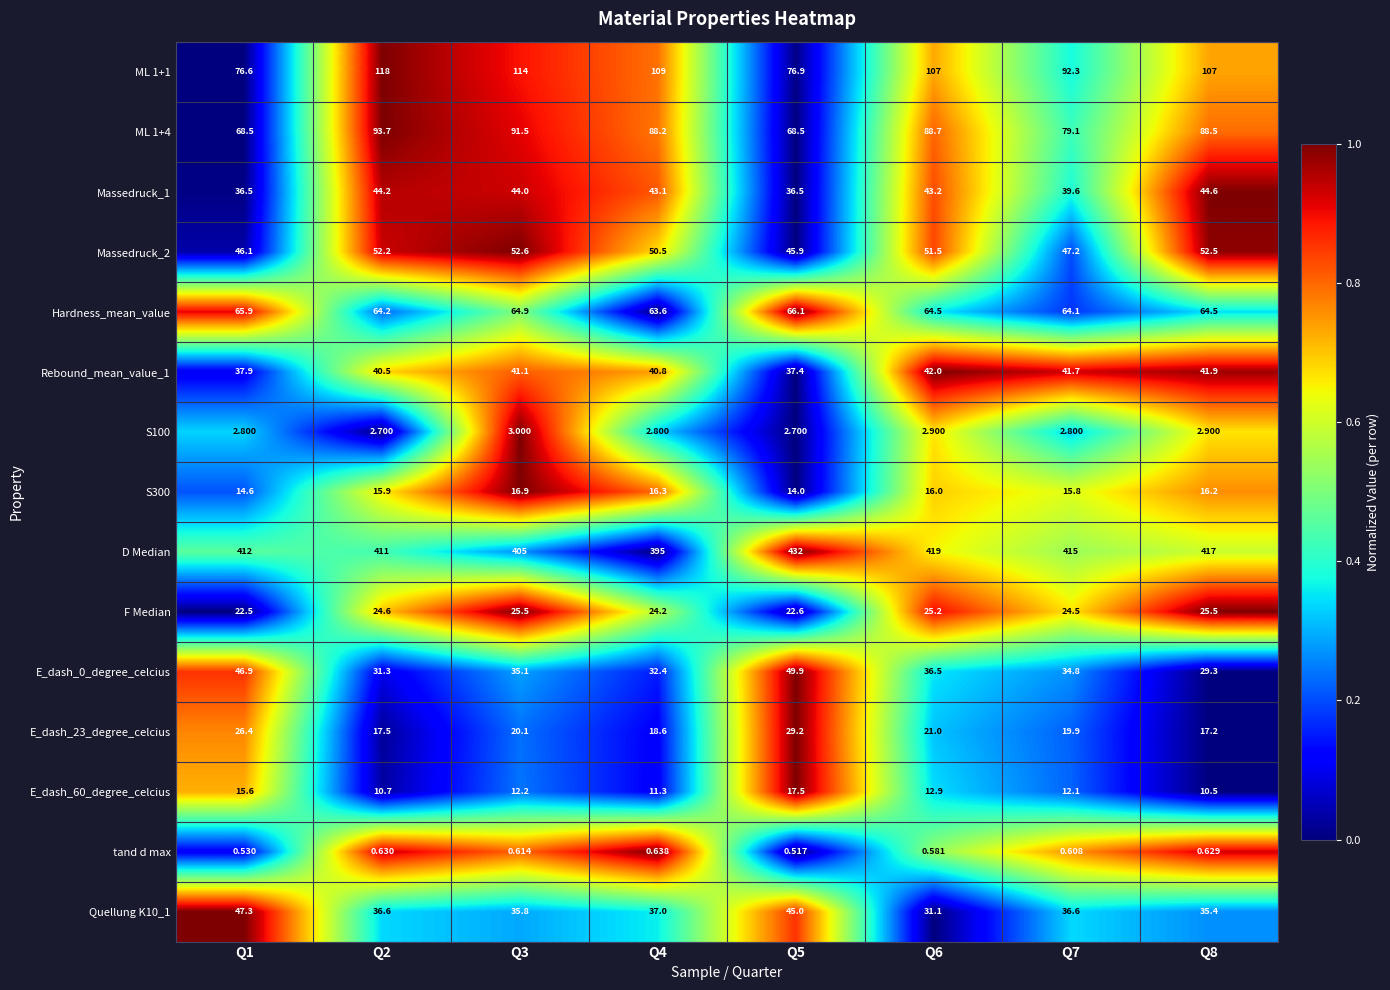

Which series changed the most between Q2 and Q3?

D Median